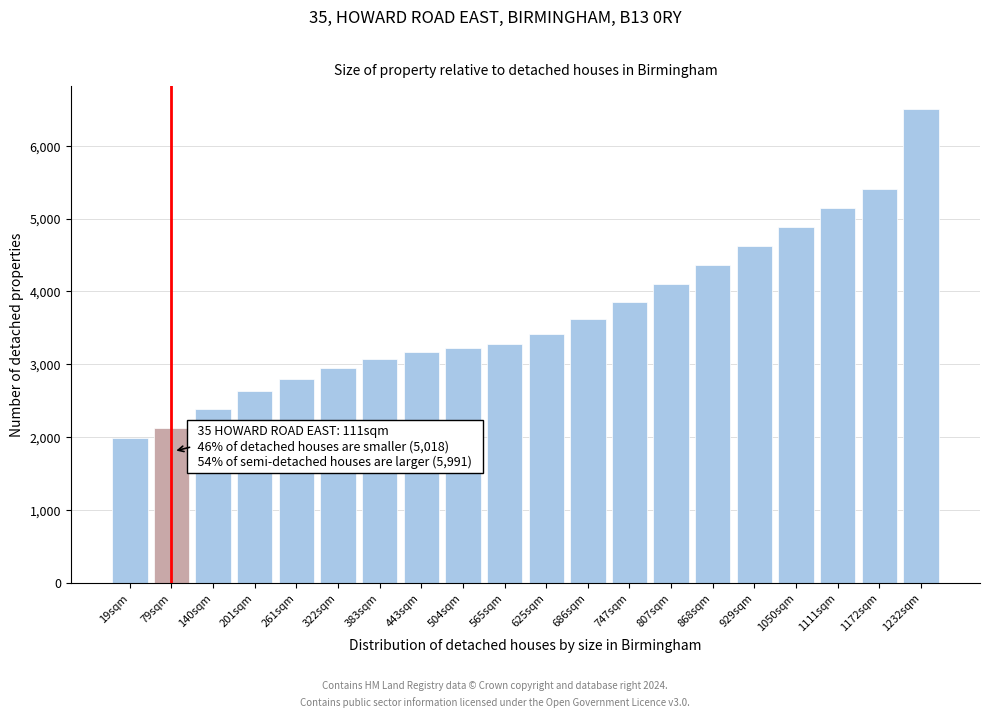

Reading left to right, transcribe all the data shown in this chart.

1990	2124	2385	2631	2798	2946	3076	3169	3225	3280	3421	3618	3849	4102	4362	4624	4886	5148	5409	6500